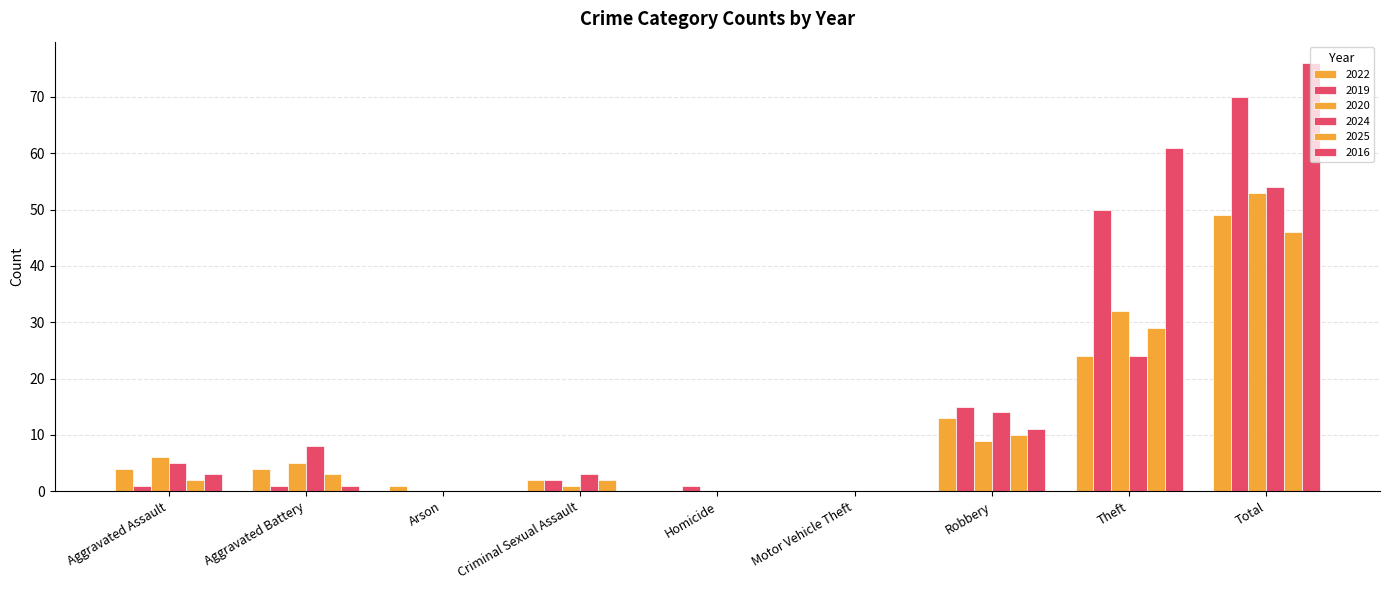

How many groups of bars are there?

9